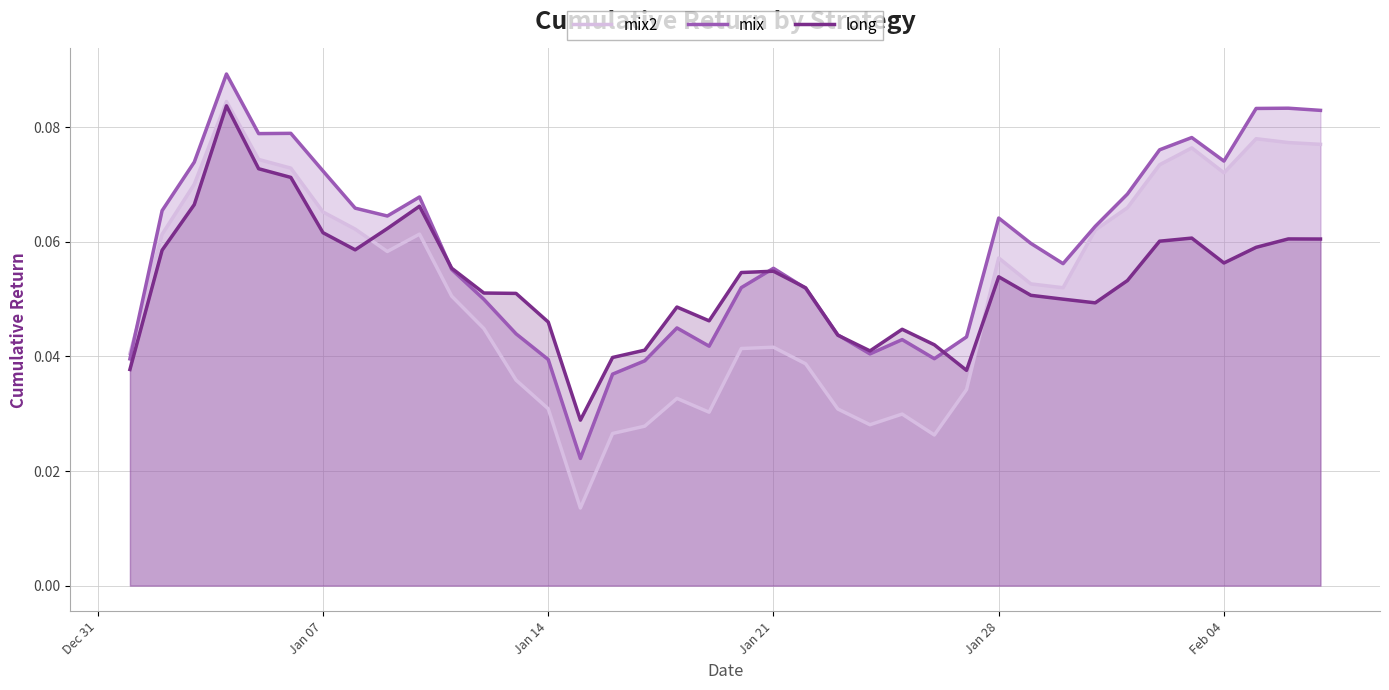

How many lines are shown in the chart?

3